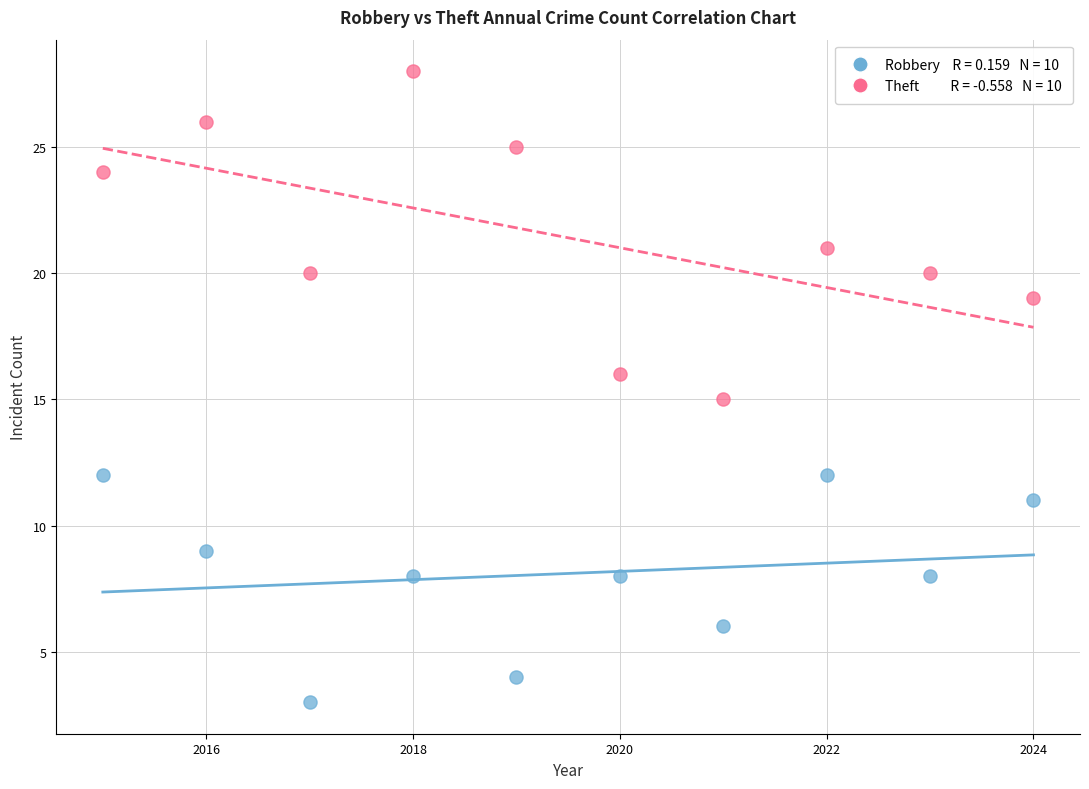

Across all data points, what is the range of X values (max minus min)?

9